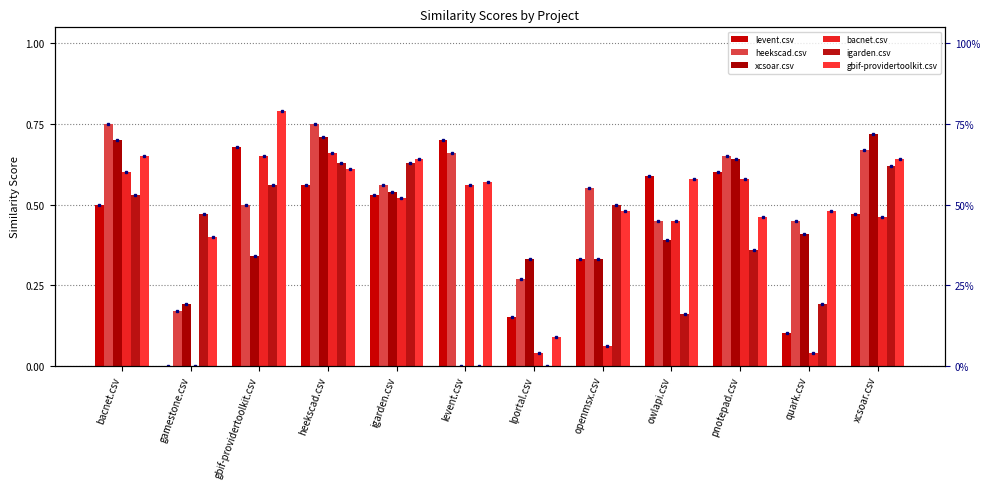

Is the value of levent.csv at quark.csv greater than the value of gbif-providertoolkit.csv at quark.csv?

No